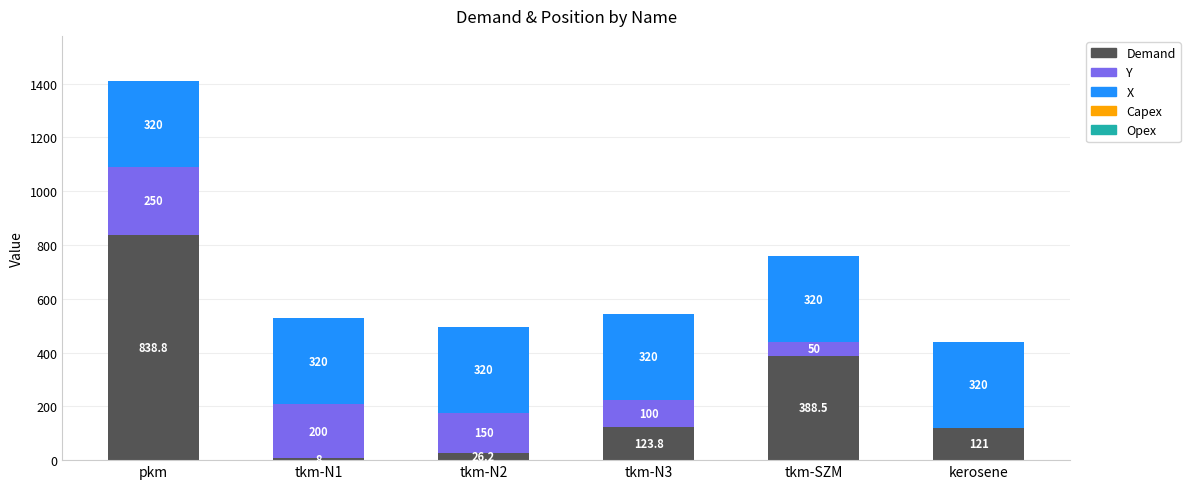

What is the difference between the Demand values at tkm-N1 and tkm-N2?

18.2